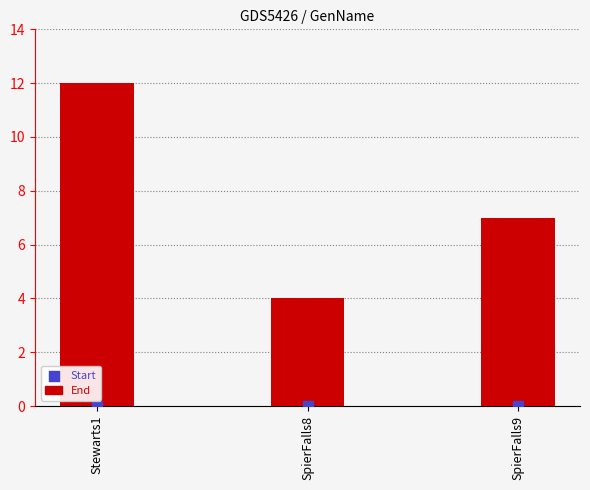

At which category is the sum across all series the highest?

Stewarts1